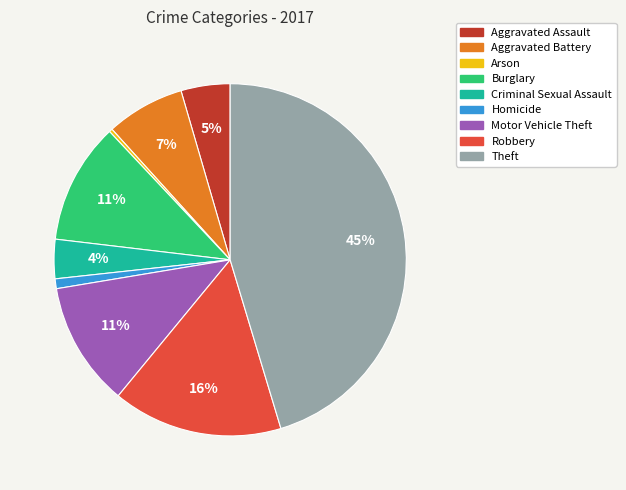

To the nearest percent, what is the average slice percentage?

11%